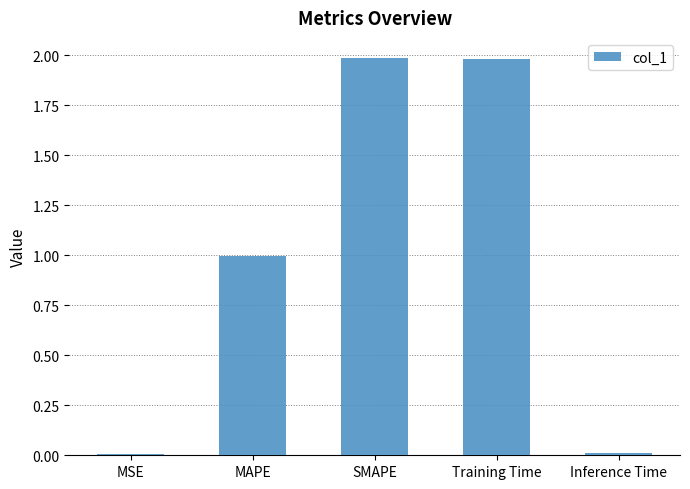

What is the maximum value shown in the chart?

2.0